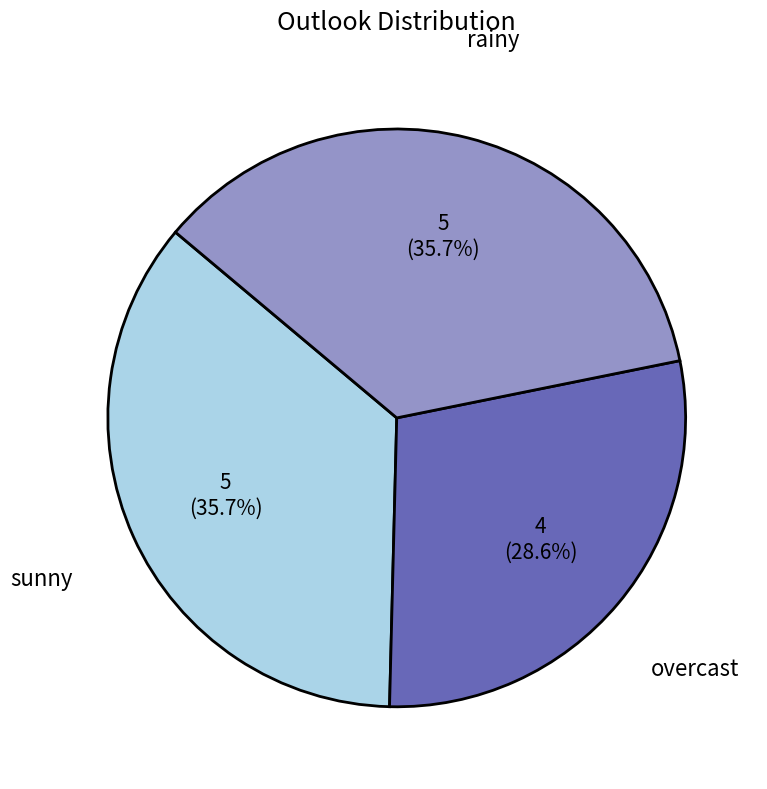

Combined, do sunny and overcast account for over 50%?

Yes